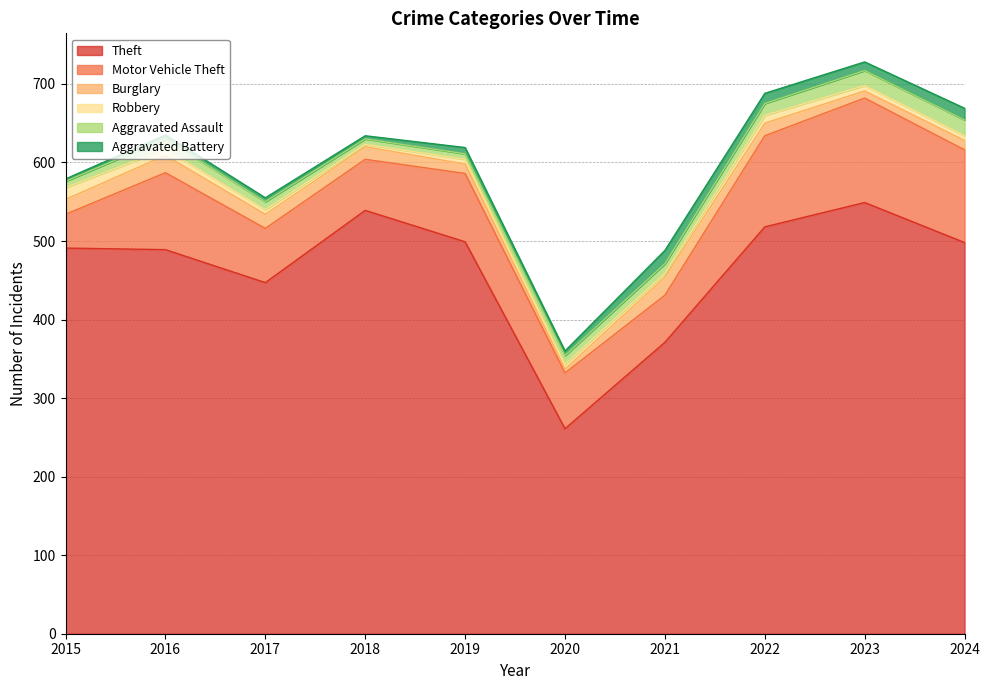

What is the sum of the Burglary values at 2016 and 2015?

41